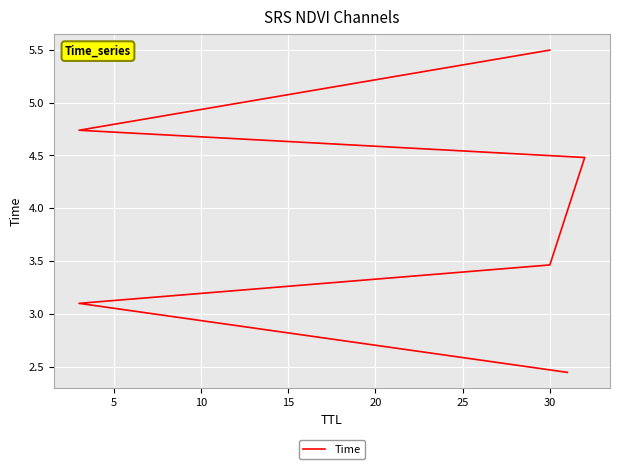

What is the minimum value shown in the chart?

2.4